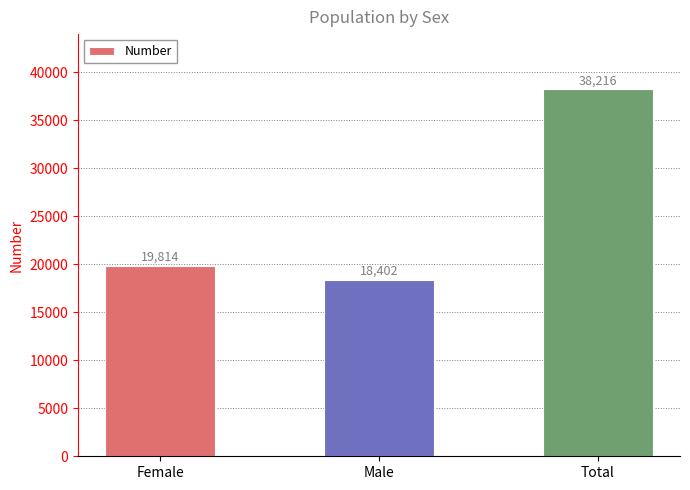

What is the average value?

25477